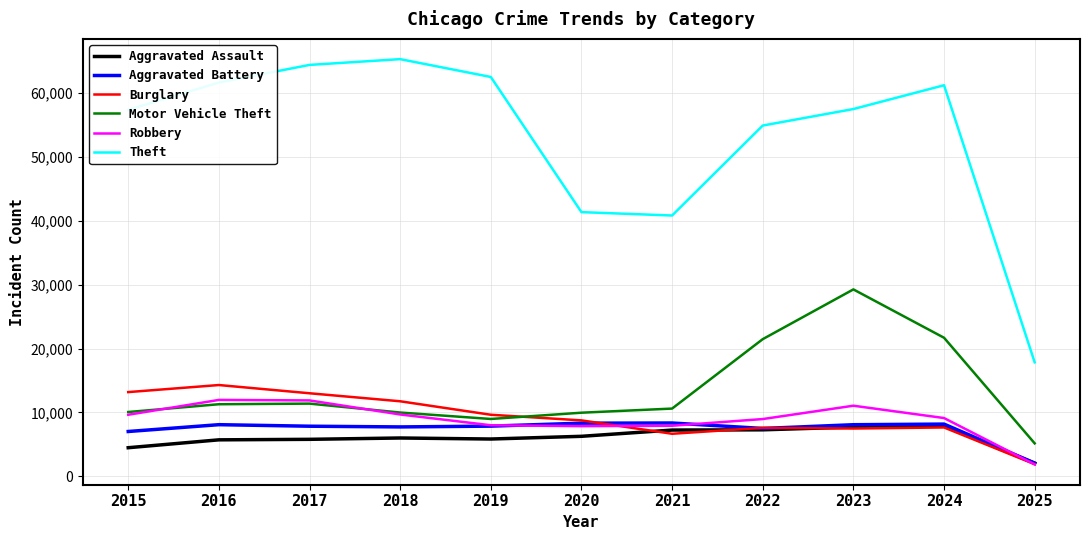

True or false: Theft and Motor Vehicle Theft intersect in this chart.

False